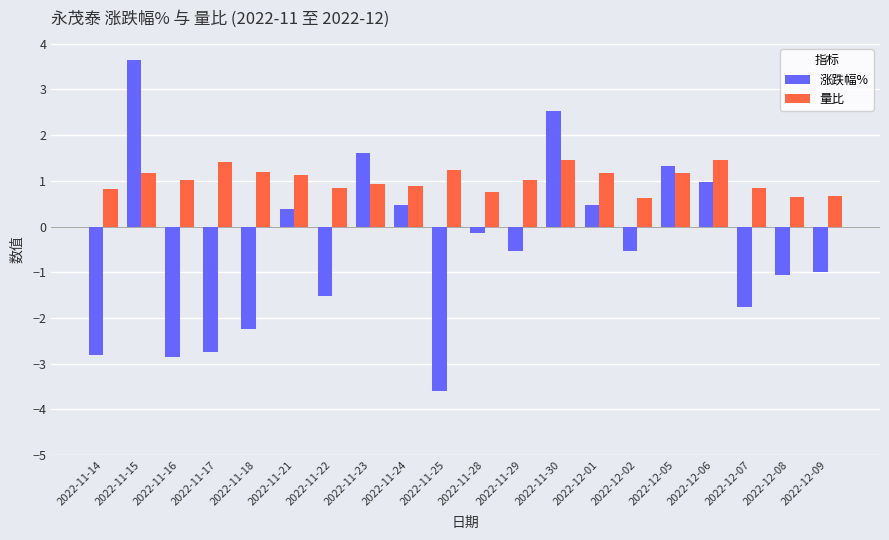

What is the label of the 5th bar from the right?

2022-12-05